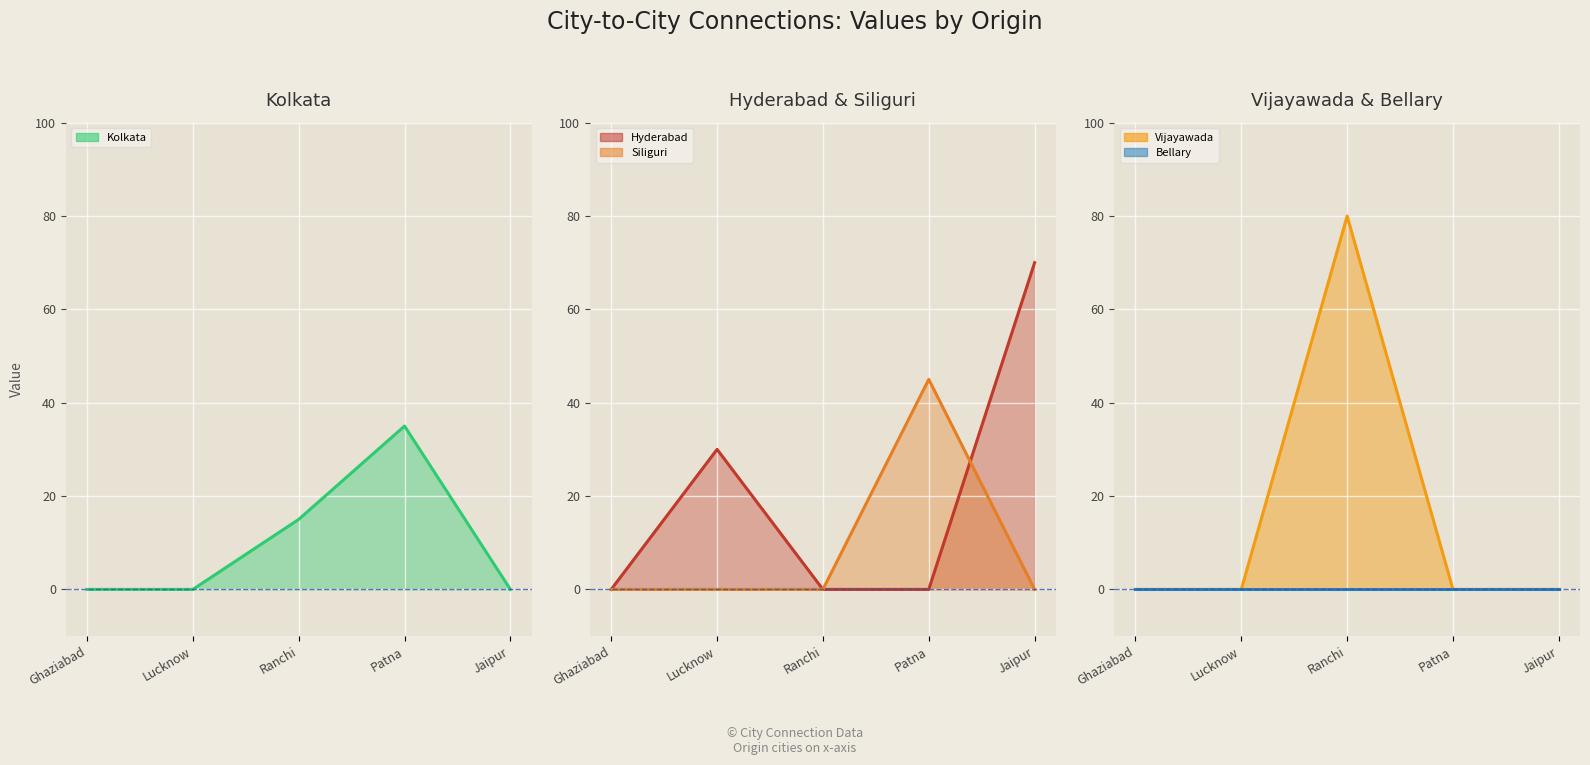

List the series in order of their peak value, lowest first.

Bellary line, Kolkata line, Siliguri line, Hyderabad line, Vijayawada line